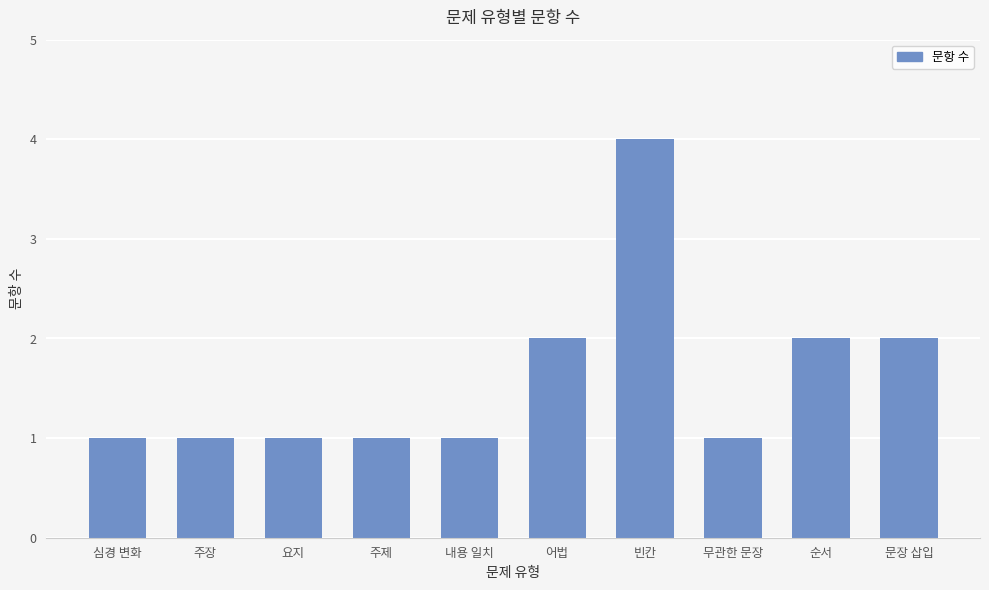

What value does the data have at 빈칸?

4